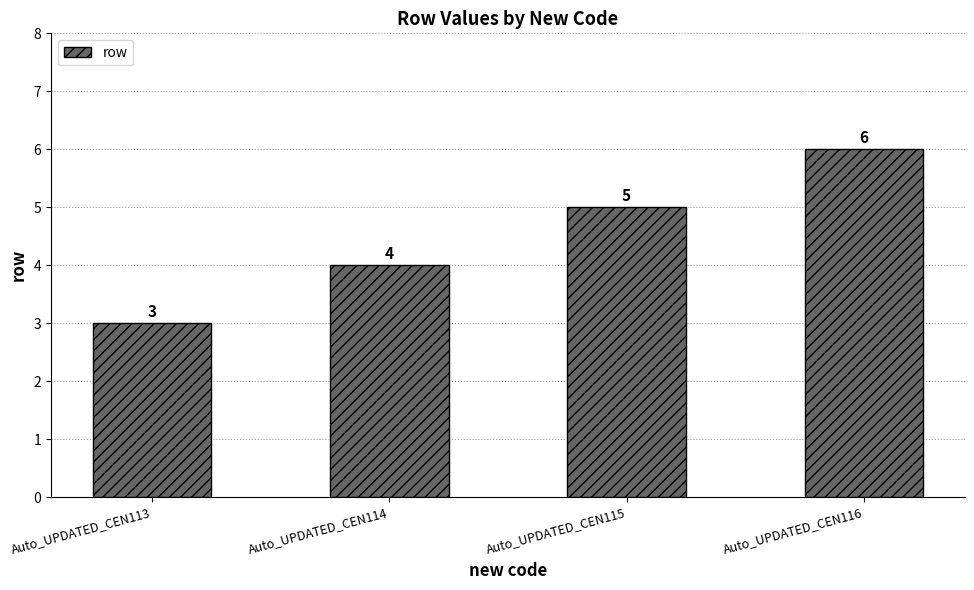

Where is the data nearest to the value 4?

Auto_UPDATED_CEN114